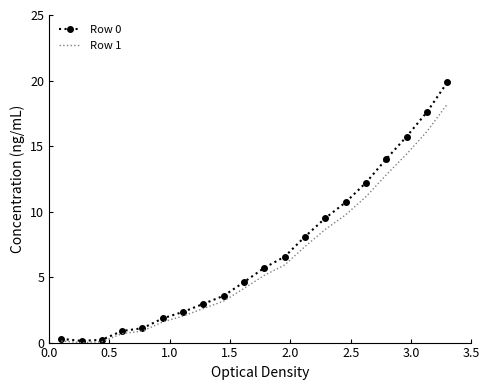

What is the maximum value for Row 1?

18.2